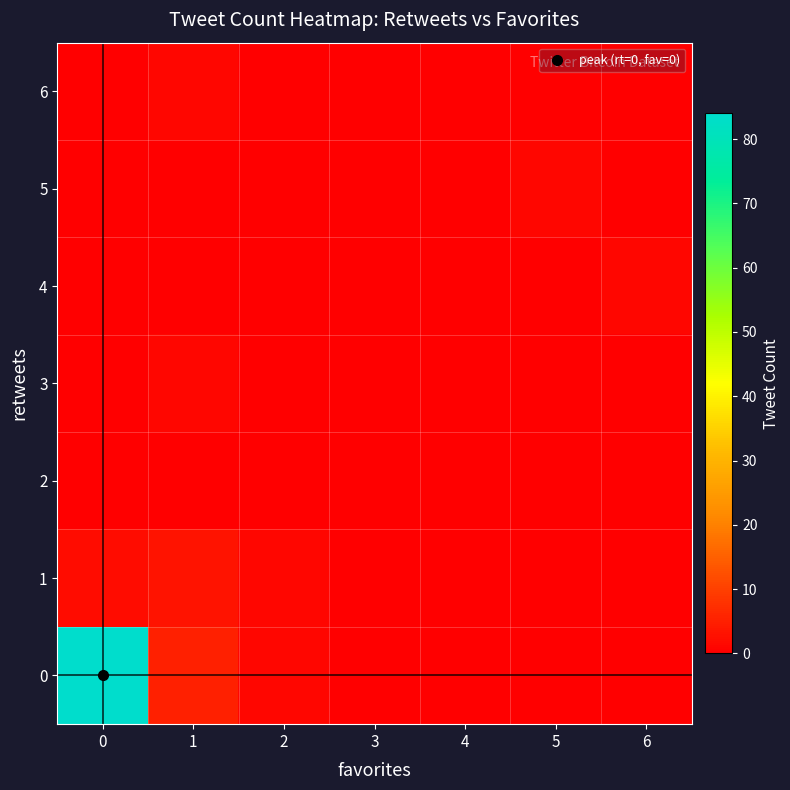

Reading left to right, transcribe all the data shown in this chart.

0: 0=84	1=5	2=1	3=0	4=0	5=0	6=0
1: 0=2	1=3	2=1	3=0	4=0	5=0	6=0
2: 0=0	1=0	2=0	3=0	4=0	5=0	6=0
3: 0=0	1=1	2=0	3=0	4=0	5=0	6=0
4: 0=0	1=0	2=0	3=0	4=0	5=0	6=1
5: 0=0	1=0	2=0	3=0	4=0	5=1	6=0
6: 0=0	1=1	2=0	3=0	4=0	5=0	6=0